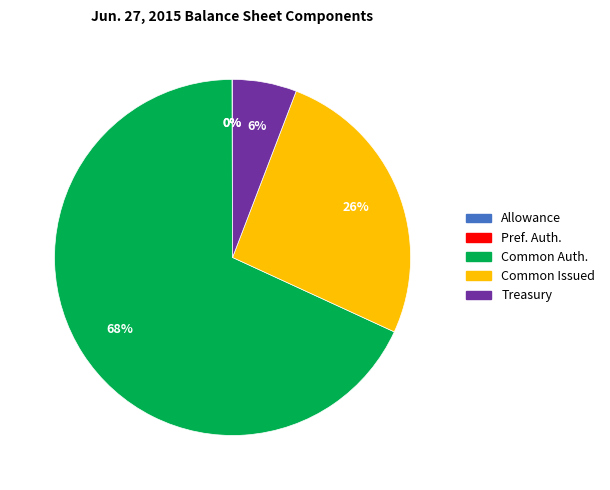

Which category has the biggest portion of the pie?

Common Auth.